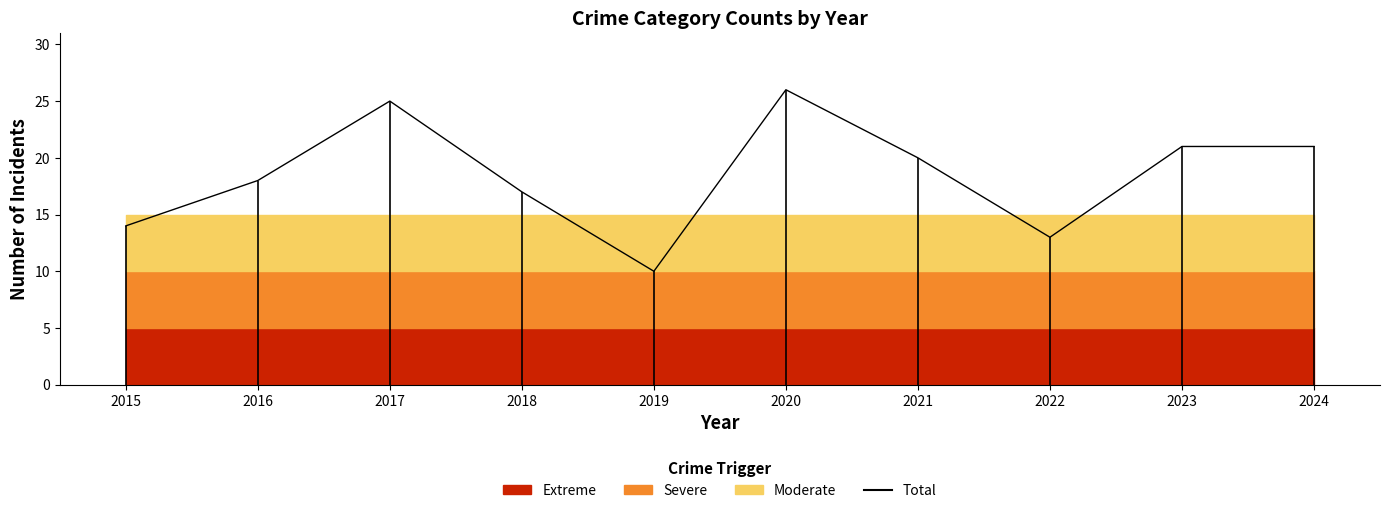

What is the maximum value shown in the chart?

26